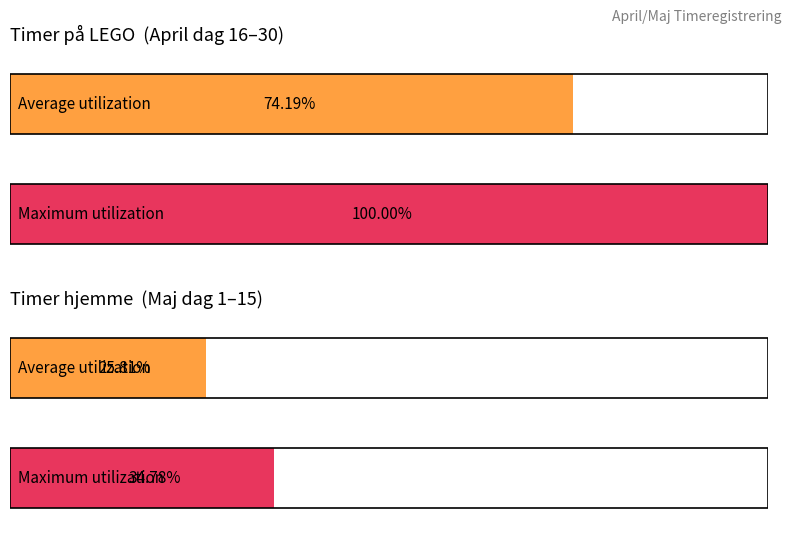

True or false: Timer på LEGO has a value of 34 at 20.

False